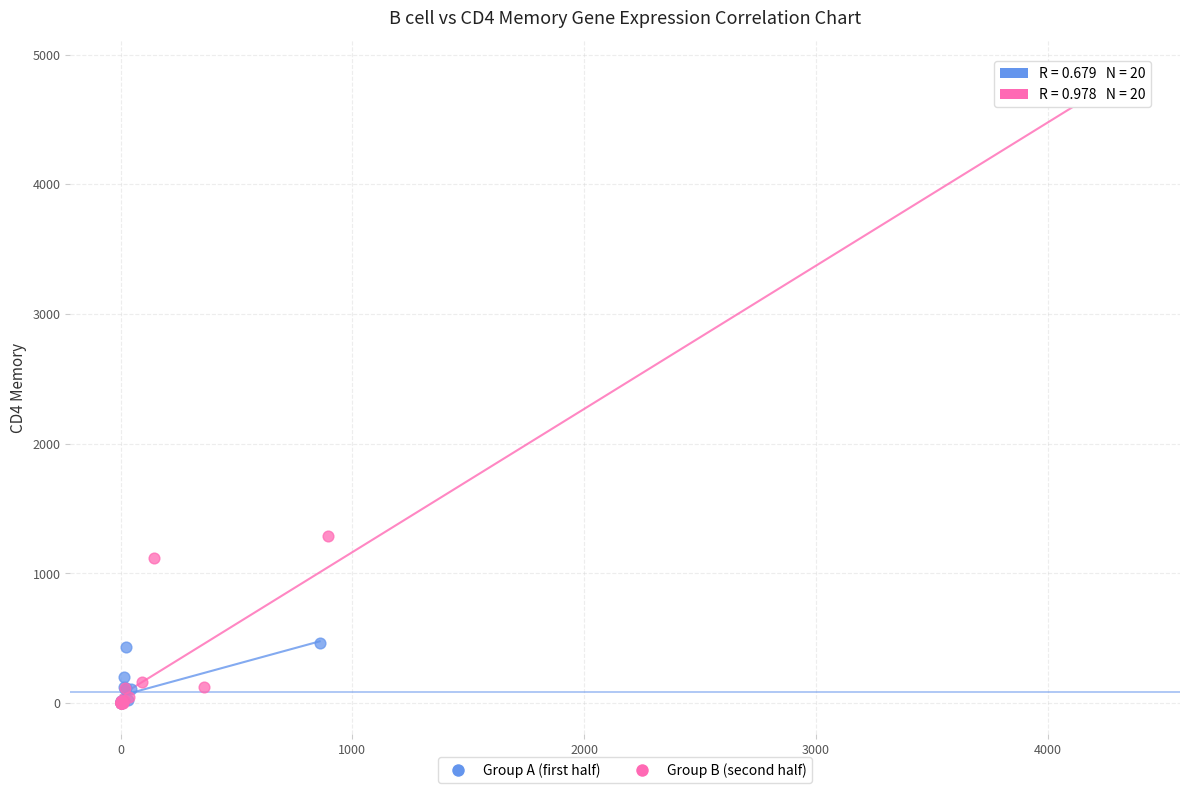

Which series reaches the maximum Y coordinate?

Group B (second half)